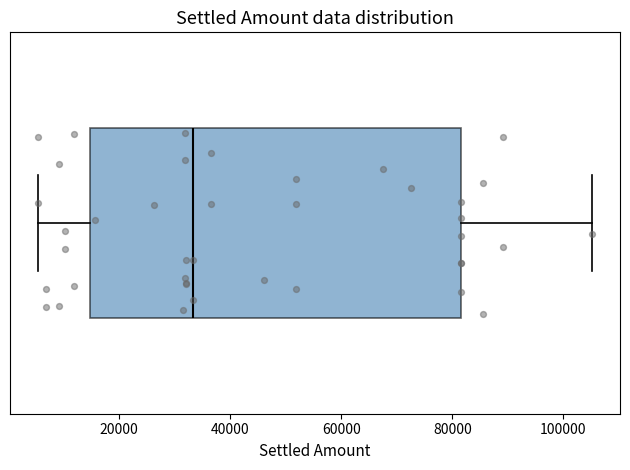

Read this box plot against the x-axis: the position of the median line, the range covered by the box, and the ends of both whiskers. The values are not printed on the chart, so give them approximately, as read against the axis.

median 34000, box 14000 to 82000, whiskers 6000 to 106000